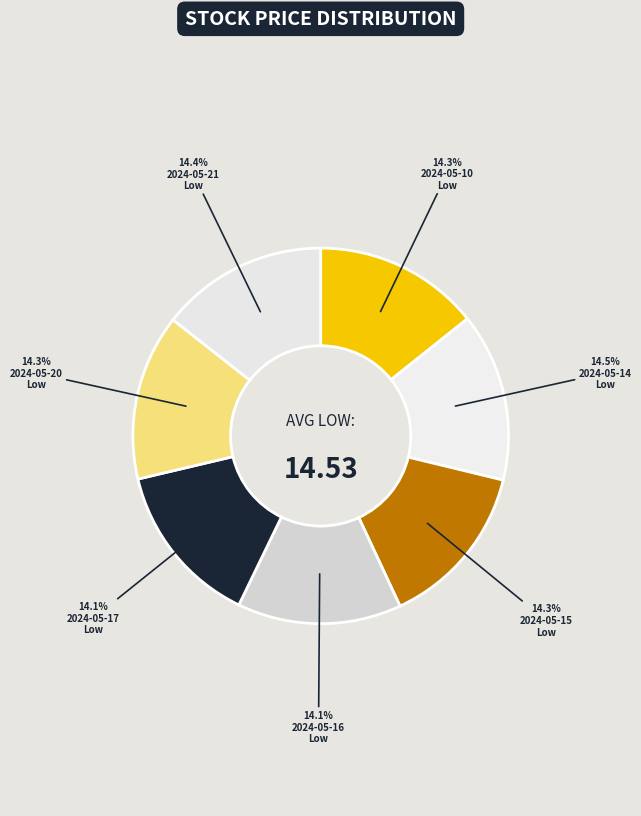

Is there any slice that represents more than half of the pie?

No